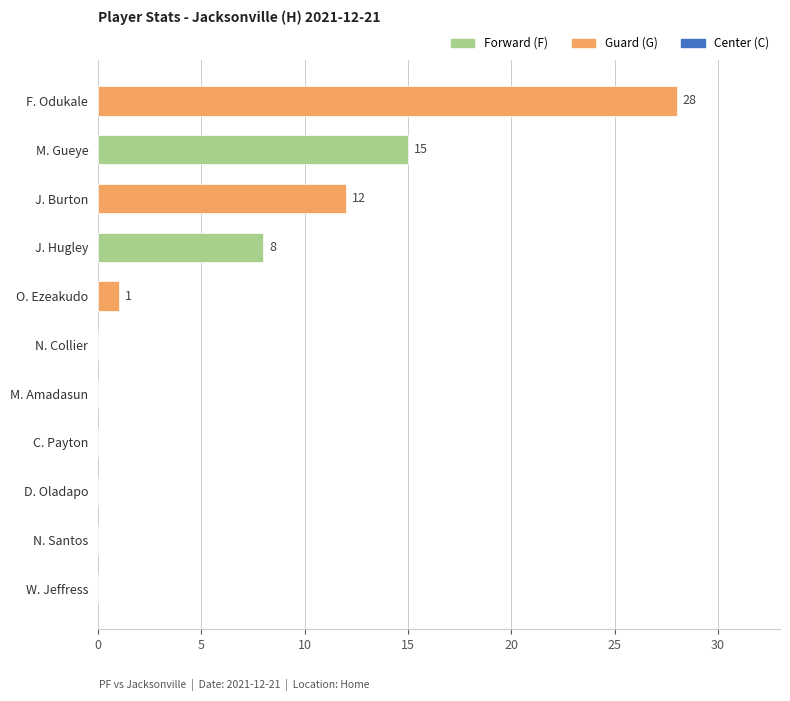

Which has a higher value, N. Santos or M. Gueye?

M. Gueye